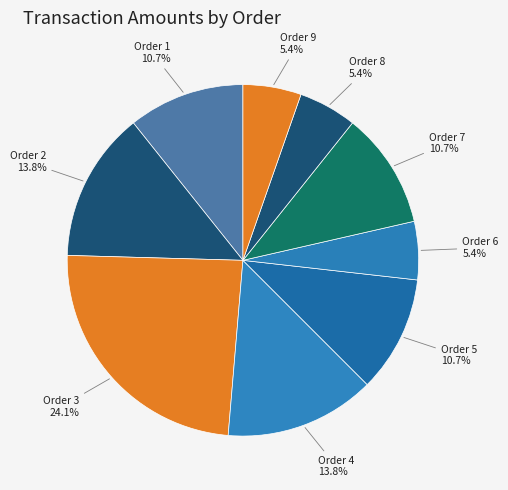

Is there any slice that represents more than half of the pie?

No